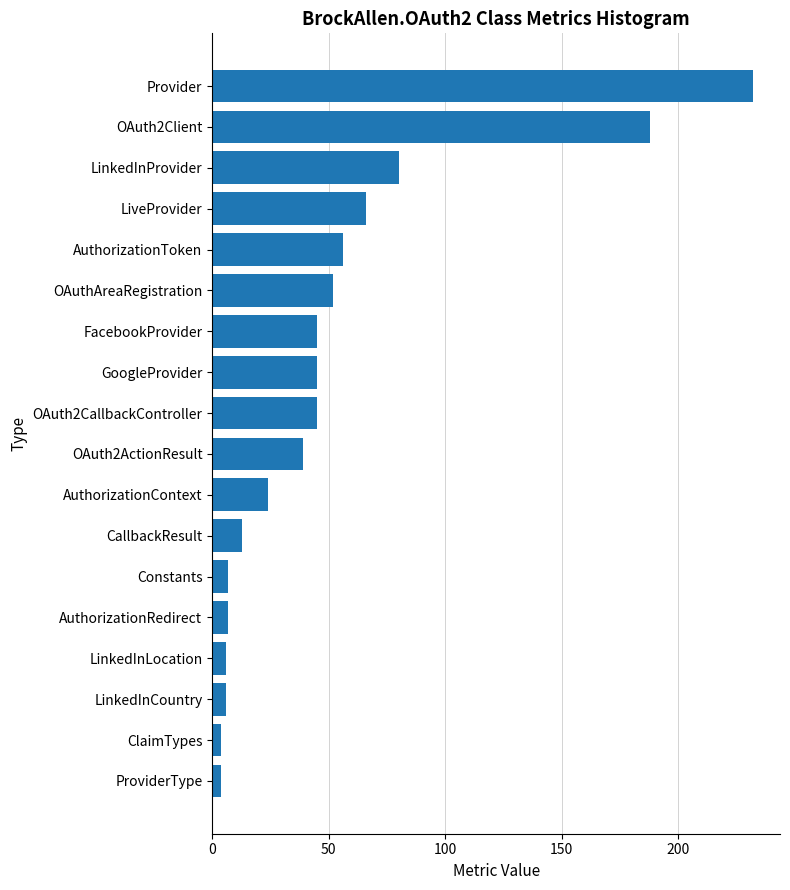

Which has a higher value, AuthorizationContext or Constants?

AuthorizationContext